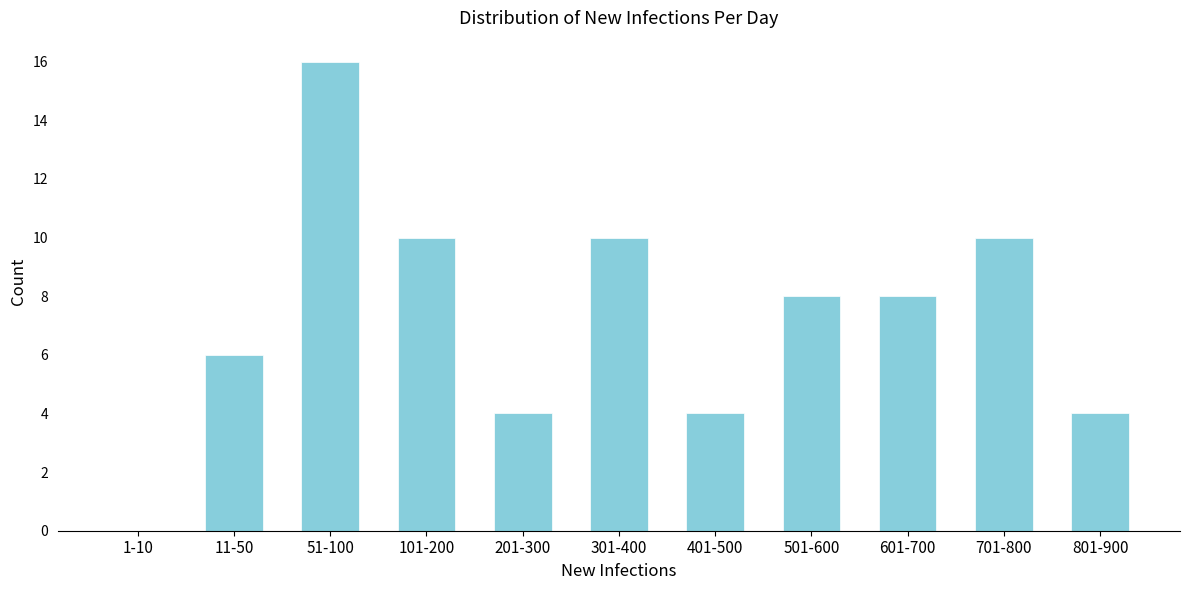

Reading right to left, extract all data points from this chart.

801-900=4	701-800=10	601-700=8	501-600=8	401-500=4	301-400=10	201-300=4	101-200=10	51-100=16	11-50=6	1-10=0